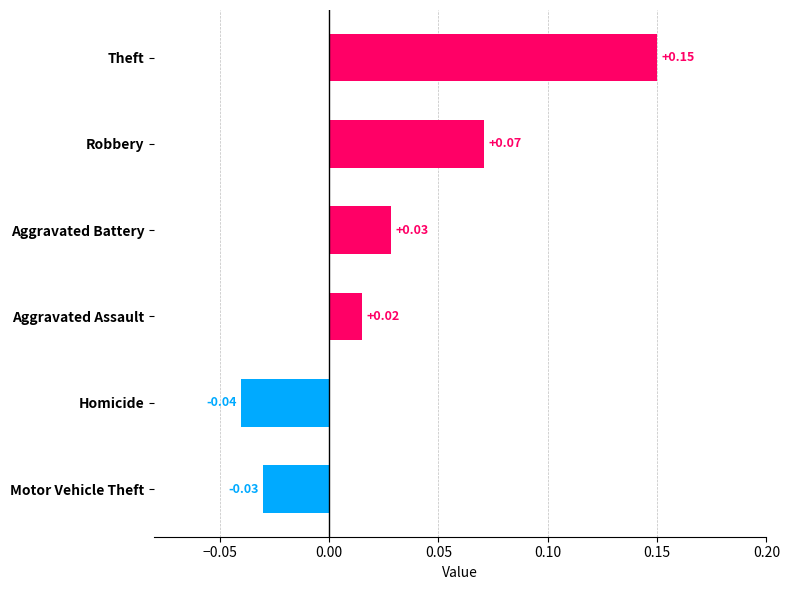

What is the difference between the maximum and minimum values?

0.2